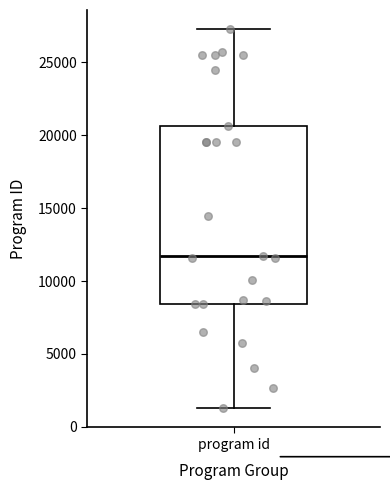

Where does the lower whisker of the box for program id end on the y-axis? The values are not printed on the chart, so give them approximately, as read against the axis.

1500